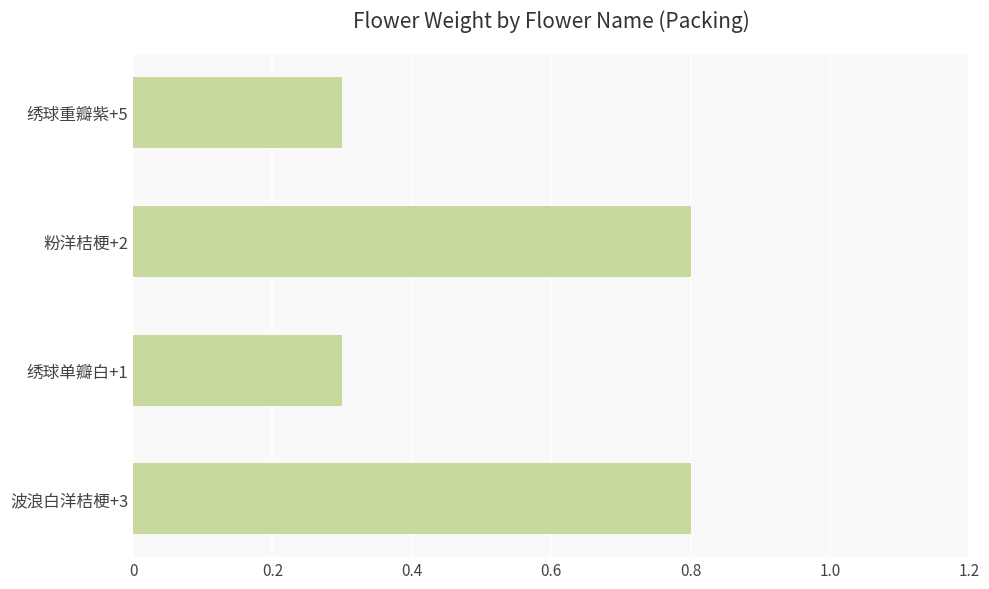

What is the difference between the maximum and second lowest values?

0.5